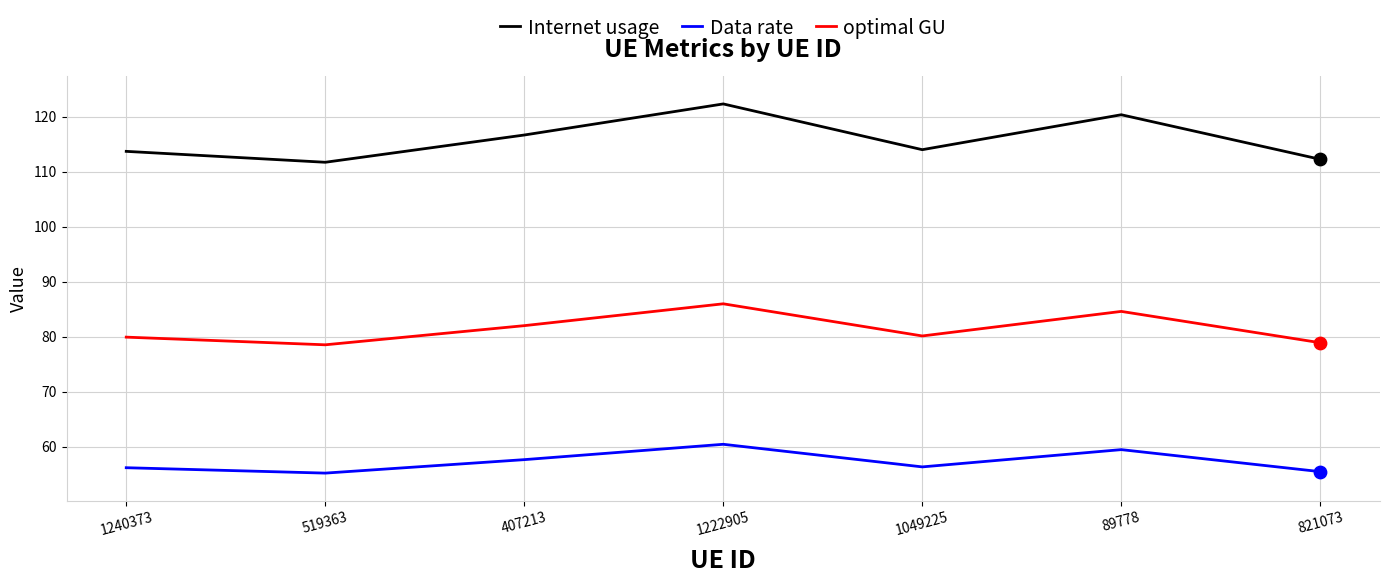

Which series has the largest range (max minus min)?

Internet usage